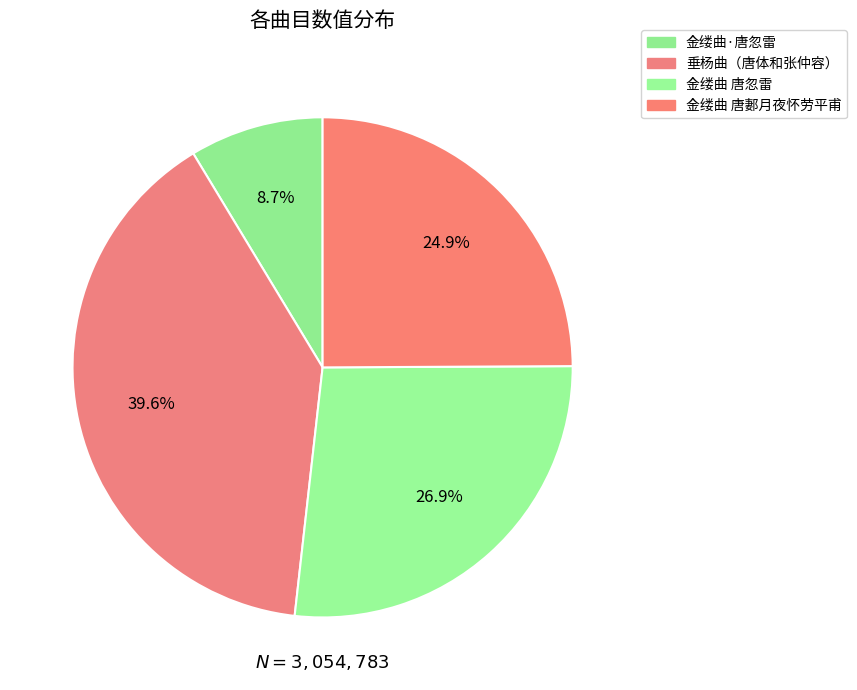

What is the ratio of the value at 金缕曲·唐忽雷 to the value at 垂杨曲（唐体和张仲容）?

0.2